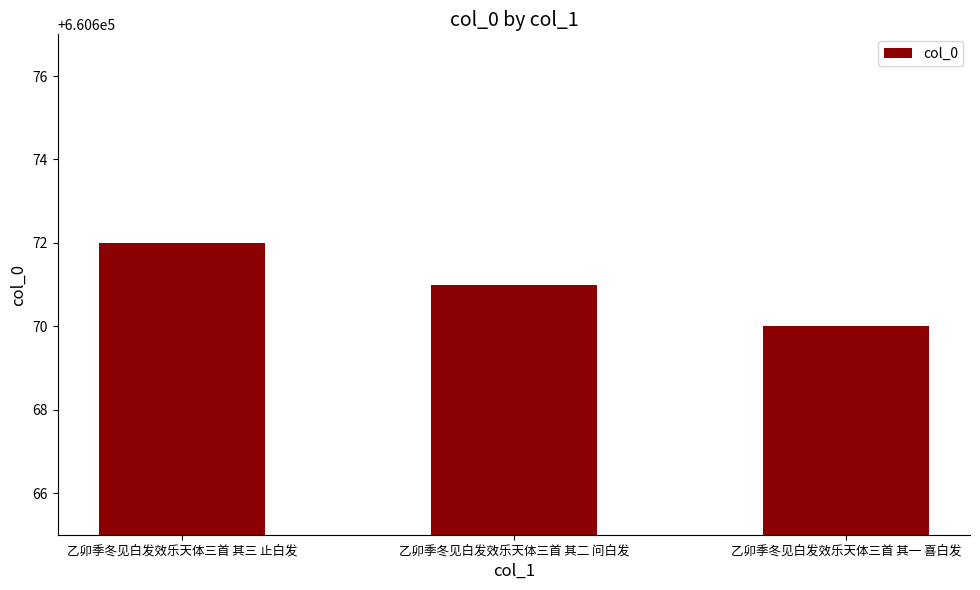

How many bars are there in total?

3